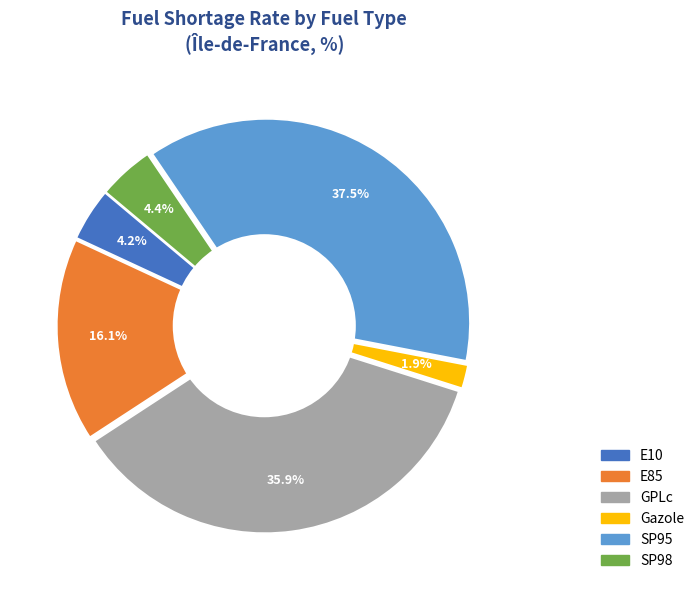

Do E85 and E10 together represent more than half of the pie?

No